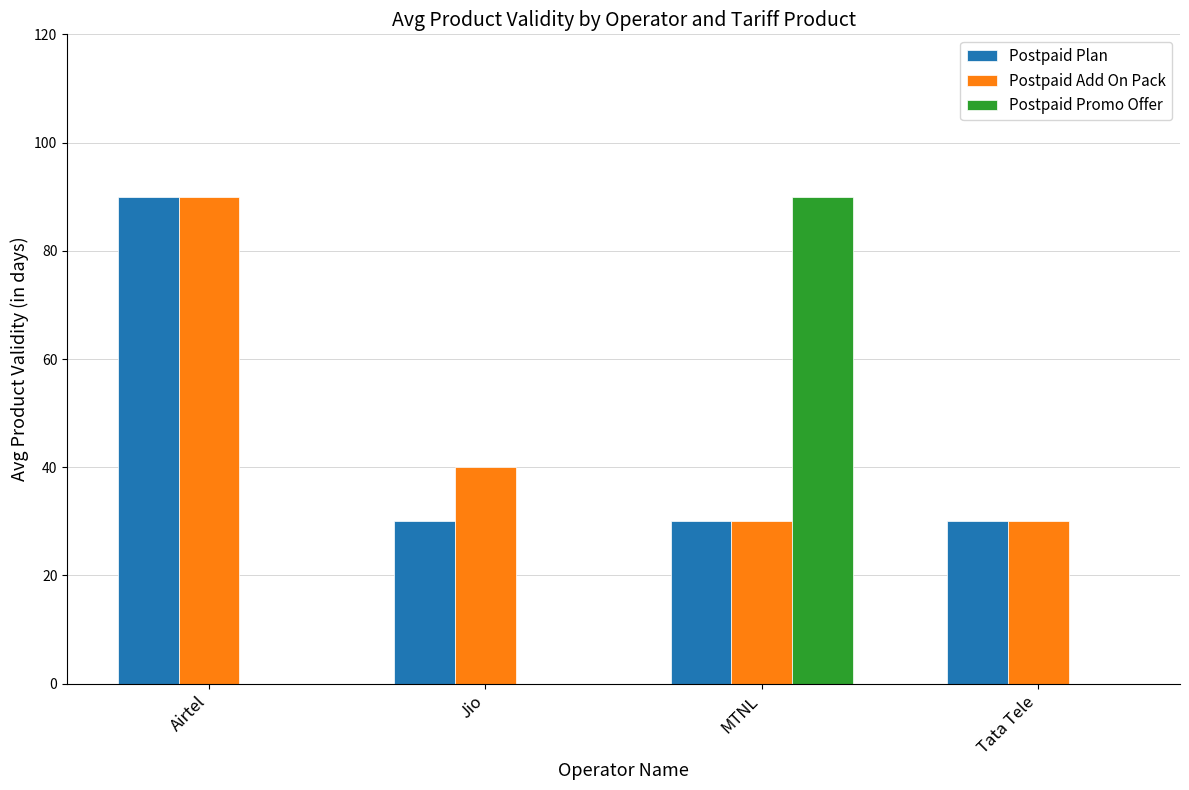

What is the sum of all Postpaid Plan values?

180